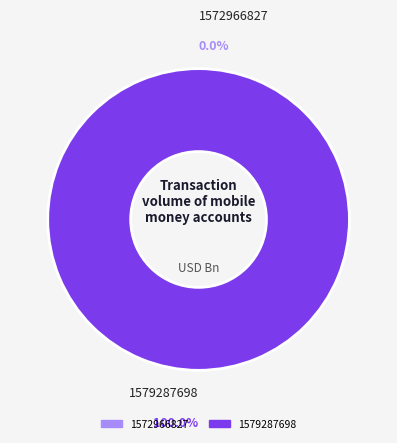

Which slice is the smallest?

1572966827